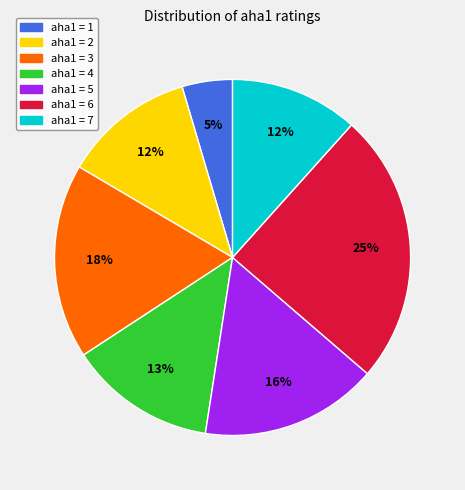

To the nearest percent, what is the average slice percentage?

14%